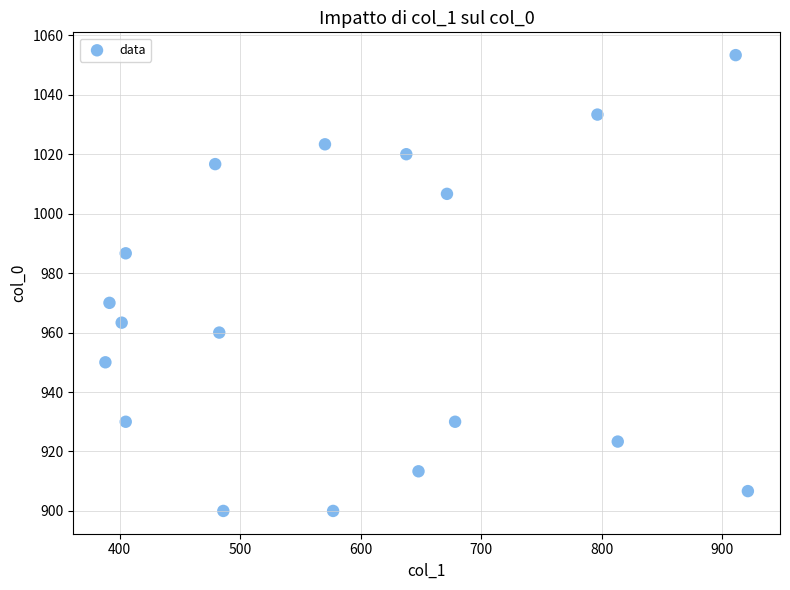

What is the range of X values (max minus min)?

533.2